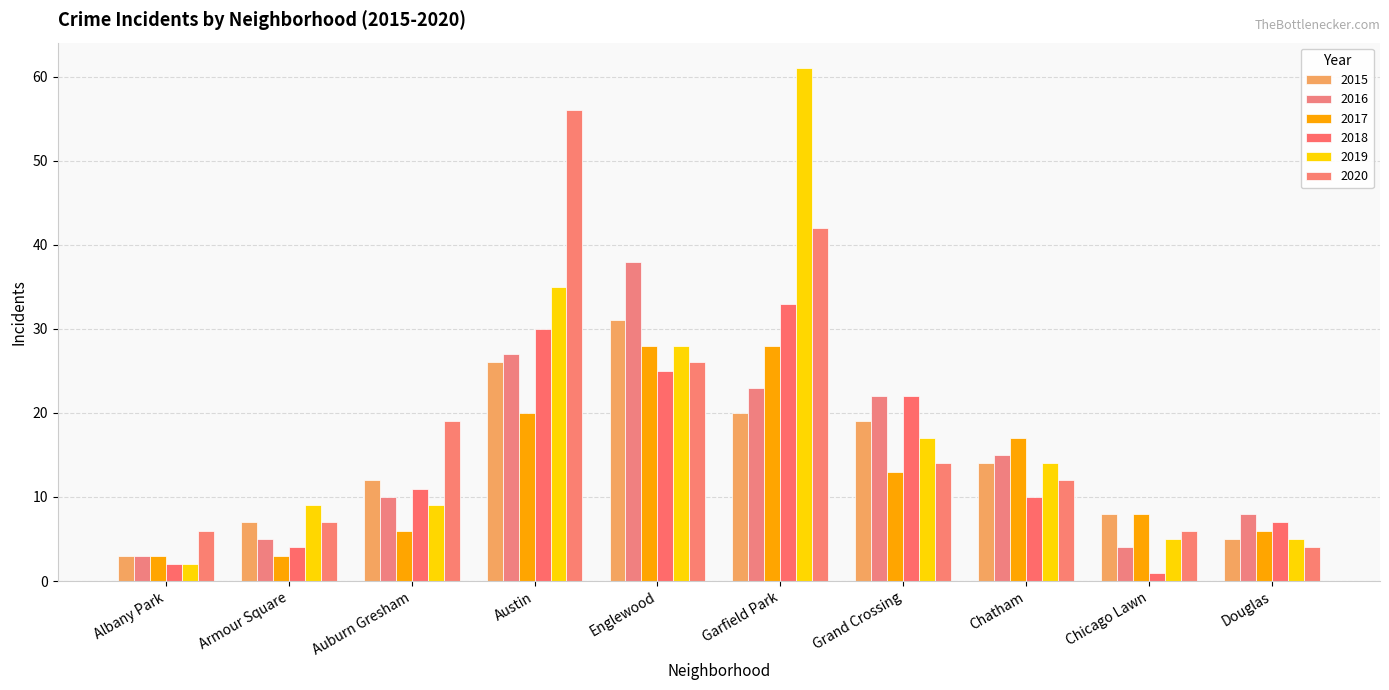

Reading left to right, list all the values displayed in this chart.

2015: Albany Park=3	Armour Square=7	Auburn Gresham=12	Austin=26	Englewood=31	Garfield Park=20	Grand Crossing=19	Chatham=14	Chicago Lawn=8	Douglas=5
2016: Albany Park=3	Armour Square=5	Auburn Gresham=10	Austin=27	Englewood=38	Garfield Park=23	Grand Crossing=22	Chatham=15	Chicago Lawn=4	Douglas=8
2017: Albany Park=3	Armour Square=3	Auburn Gresham=6	Austin=20	Englewood=28	Garfield Park=28	Grand Crossing=13	Chatham=17	Chicago Lawn=8	Douglas=6
2018: Albany Park=2	Armour Square=4	Auburn Gresham=11	Austin=30	Englewood=25	Garfield Park=33	Grand Crossing=22	Chatham=10	Chicago Lawn=1	Douglas=7
2019: Albany Park=2	Armour Square=9	Auburn Gresham=9	Austin=35	Englewood=28	Garfield Park=61	Grand Crossing=17	Chatham=14	Chicago Lawn=5	Douglas=5
2020: Albany Park=6	Armour Square=7	Auburn Gresham=19	Austin=56	Englewood=26	Garfield Park=42	Grand Crossing=14	Chatham=12	Chicago Lawn=6	Douglas=4